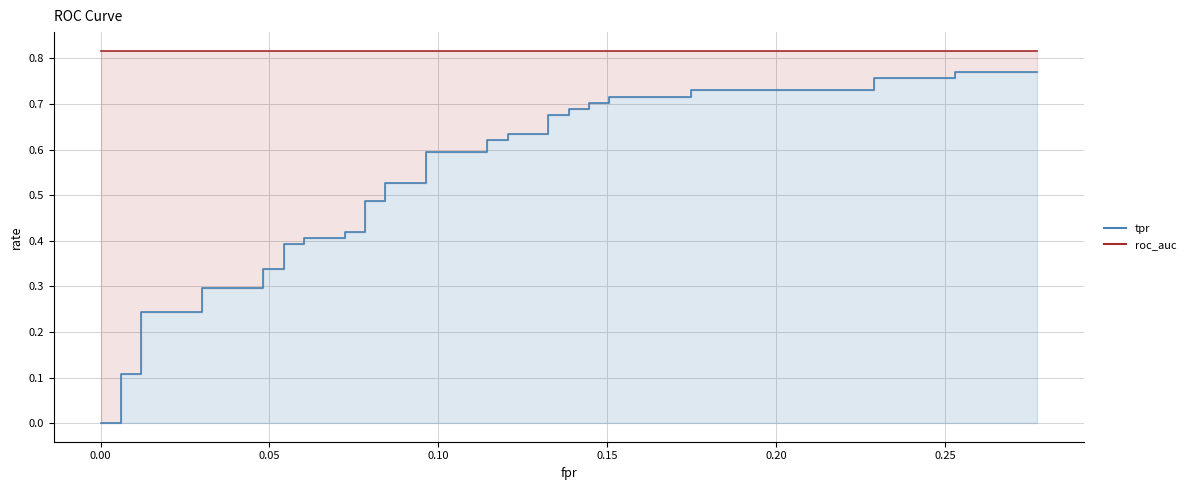

What value does the data have at 0.006024096385542169?

0.1